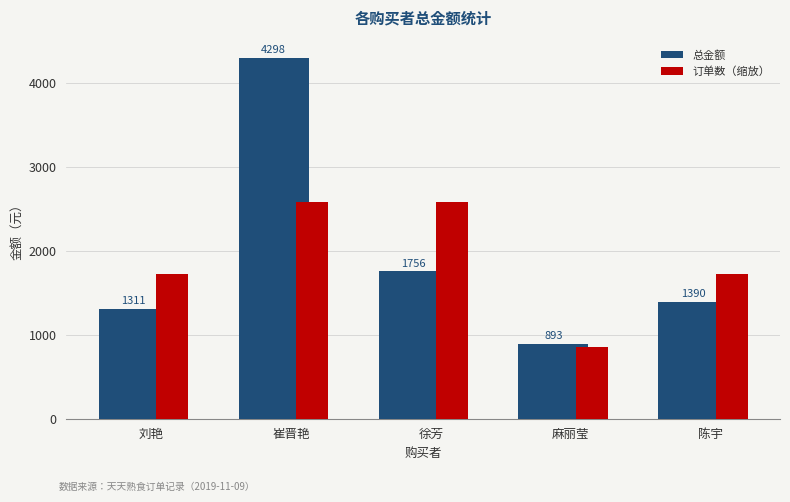

What is the spread (max minus min) of values at 刘艳?

408.3